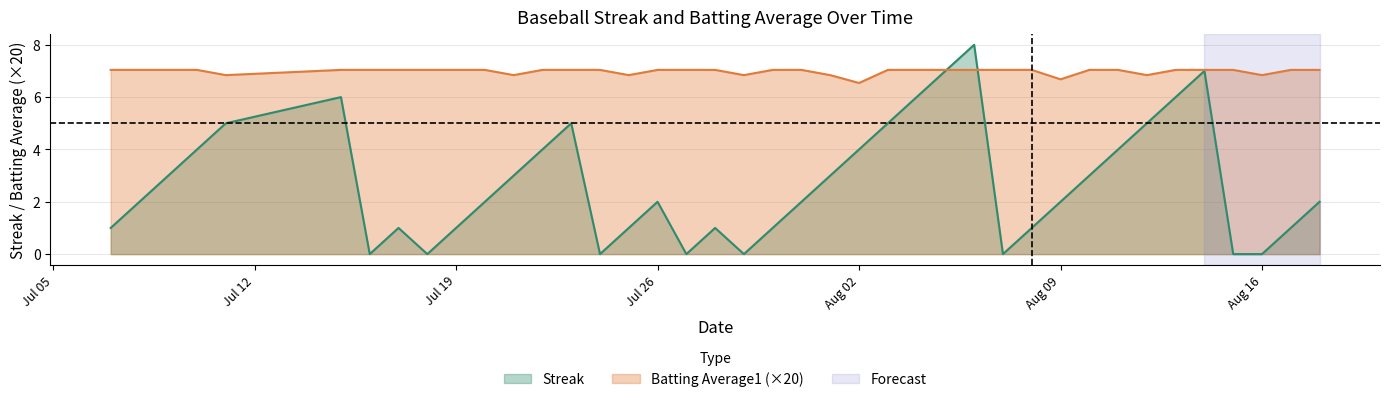

Which series has the widest spread of values?

Streak